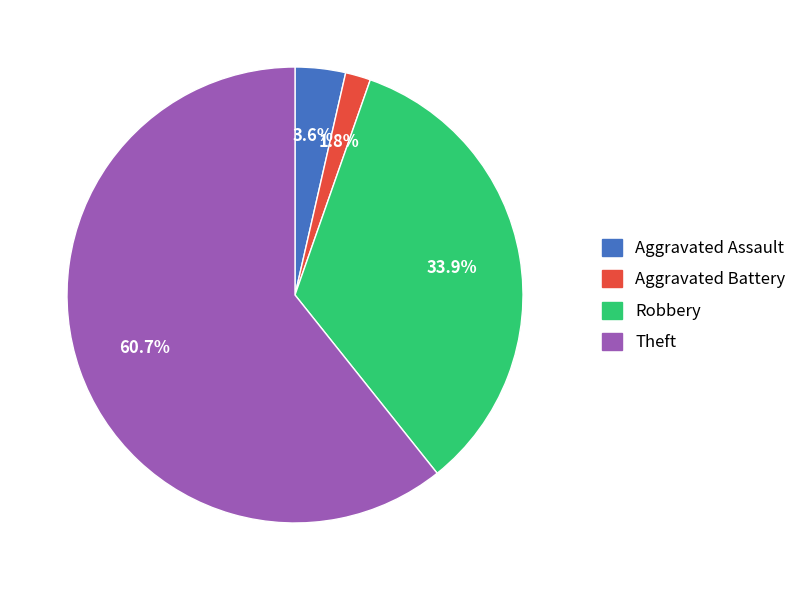

Does Aggravated Assault account for over 50% of the chart?

No